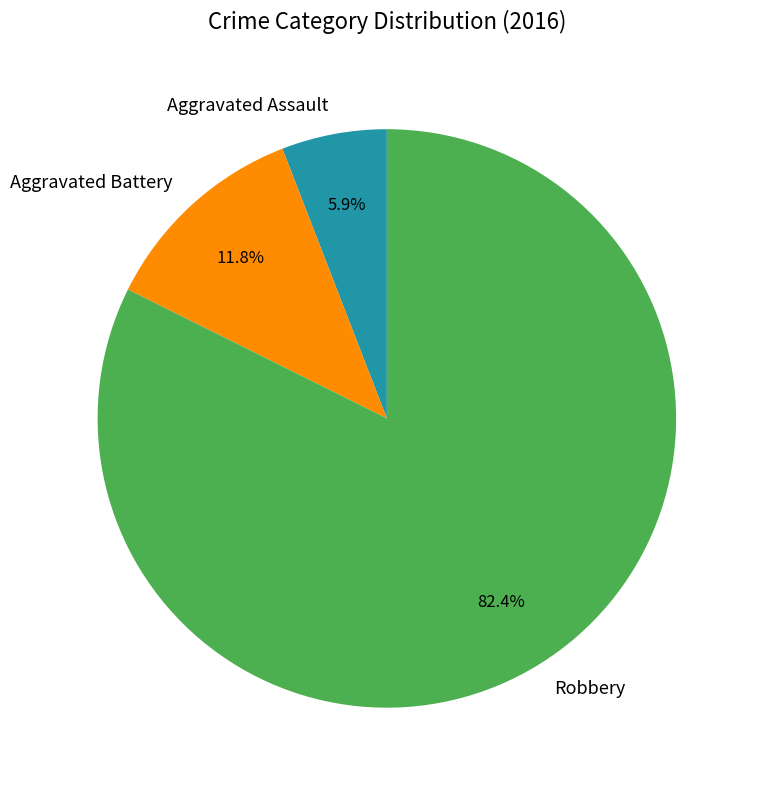

To the nearest percent, what is the difference between the Aggravated Battery and Aggravated Assault slice percentages?

6%